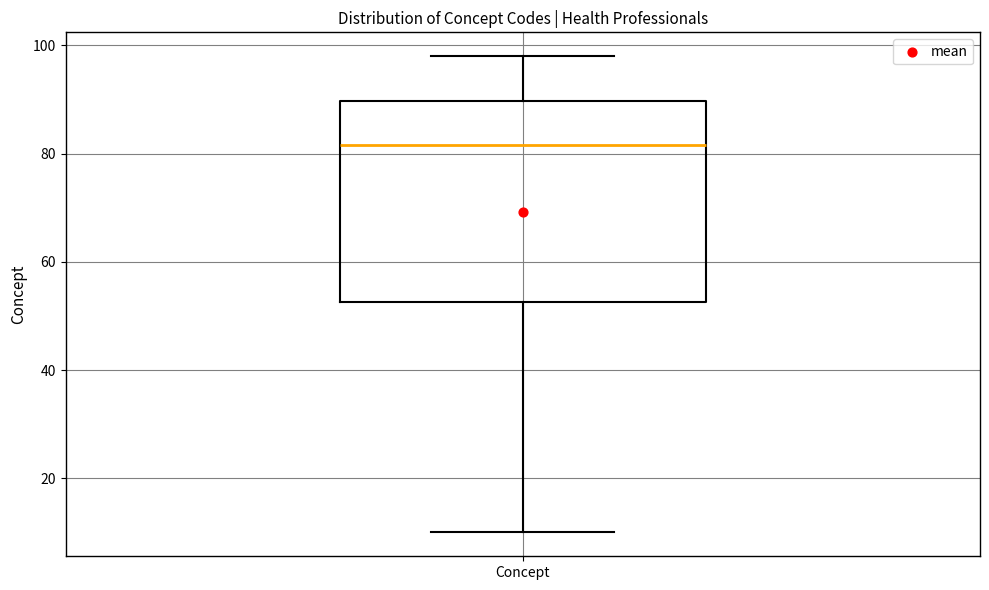

Where does the median line of the box for Concept sit on the y-axis? The values are not printed on the chart, so give them approximately, as read against the axis.

82